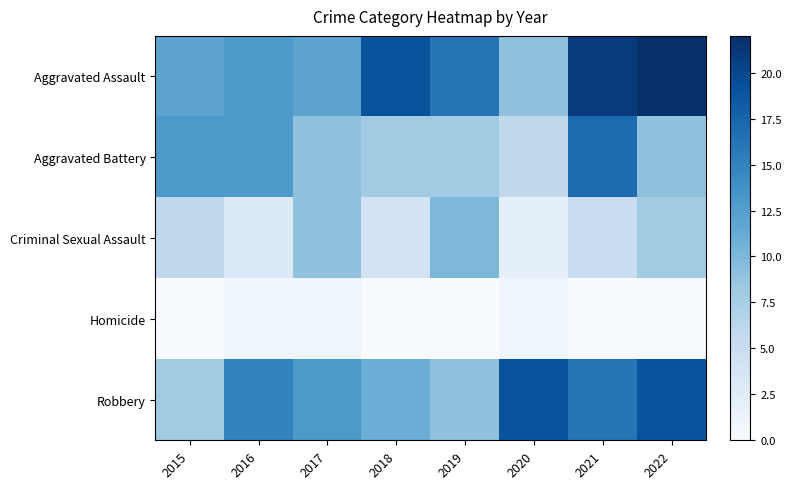

At which category is the sum across all series the highest?

2021